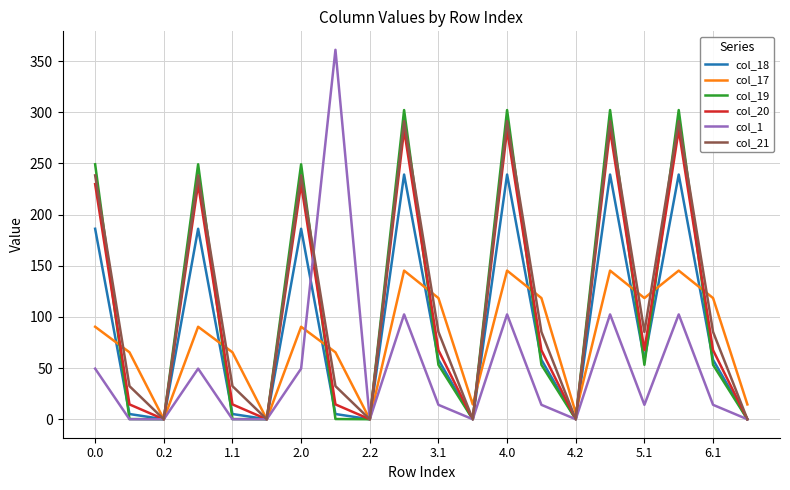

Rank the series by their maximum value, from lowest to highest.

col_17, col_18, col_20, col_21, col_19, col_1